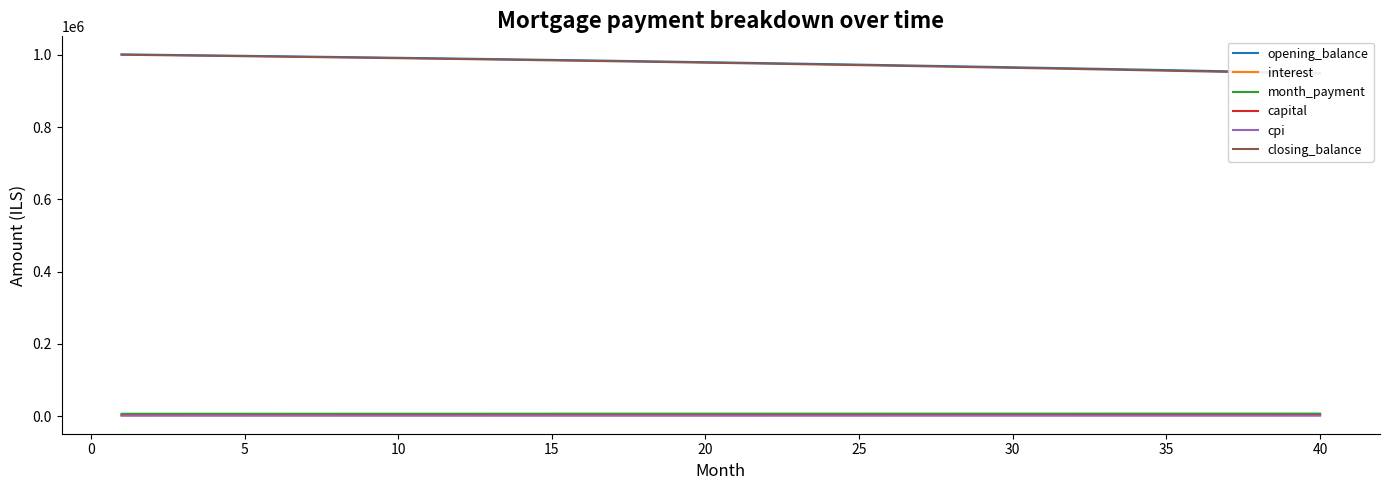

What is the value of the closing_balance point at the 18th from the left?

981397.2